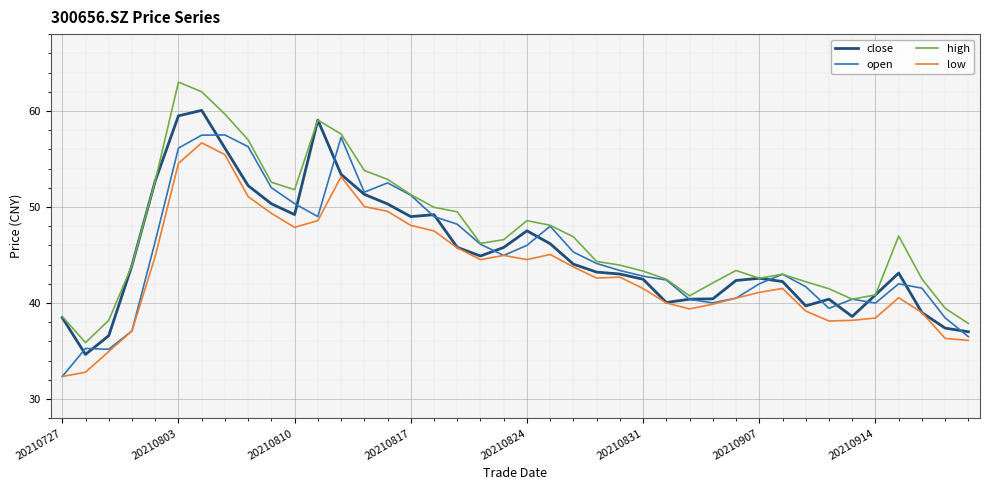

True or false: low and high intersect in this chart.

False